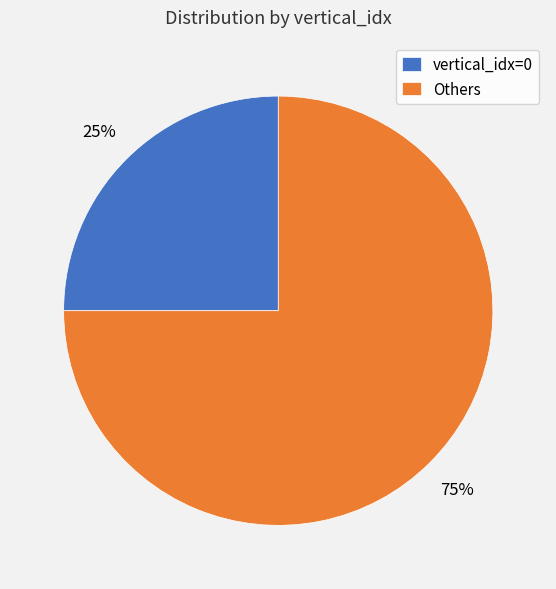

Do Others and vertical_idx=0 together represent more than half of the pie?

Yes